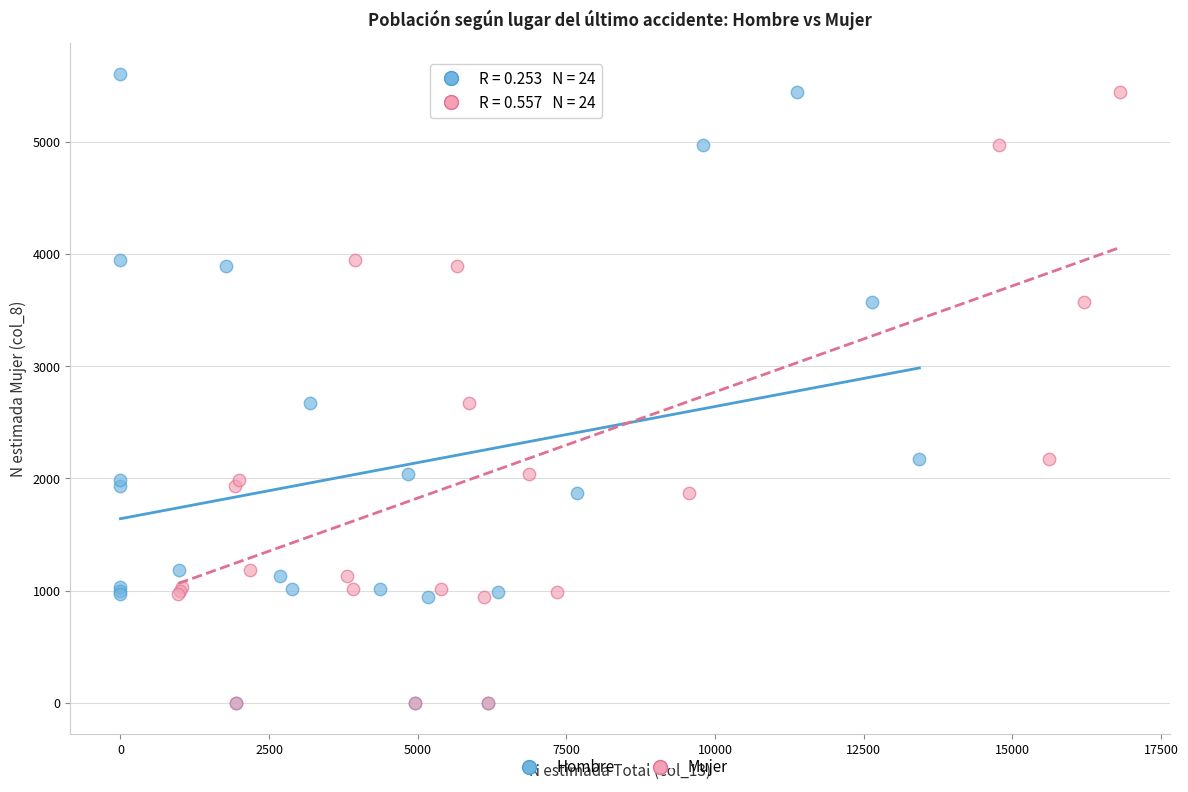

What are all the series names shown in the legend?

Hombre, Mujer